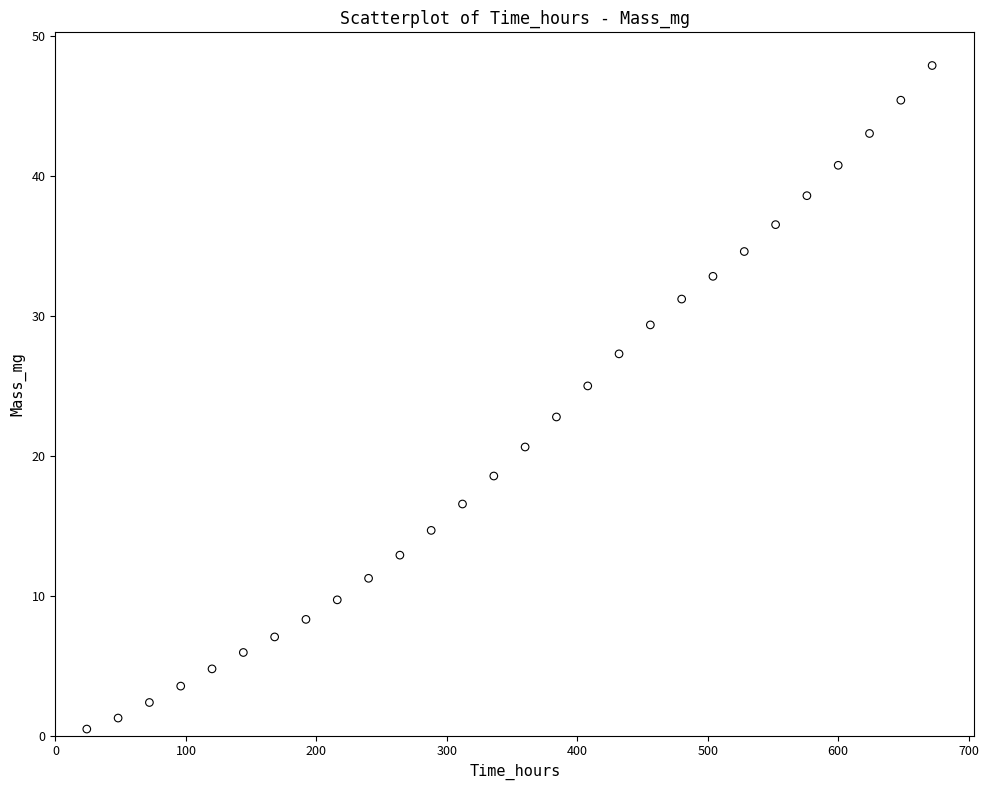

What is the range of Y values (max minus min)?

47.4